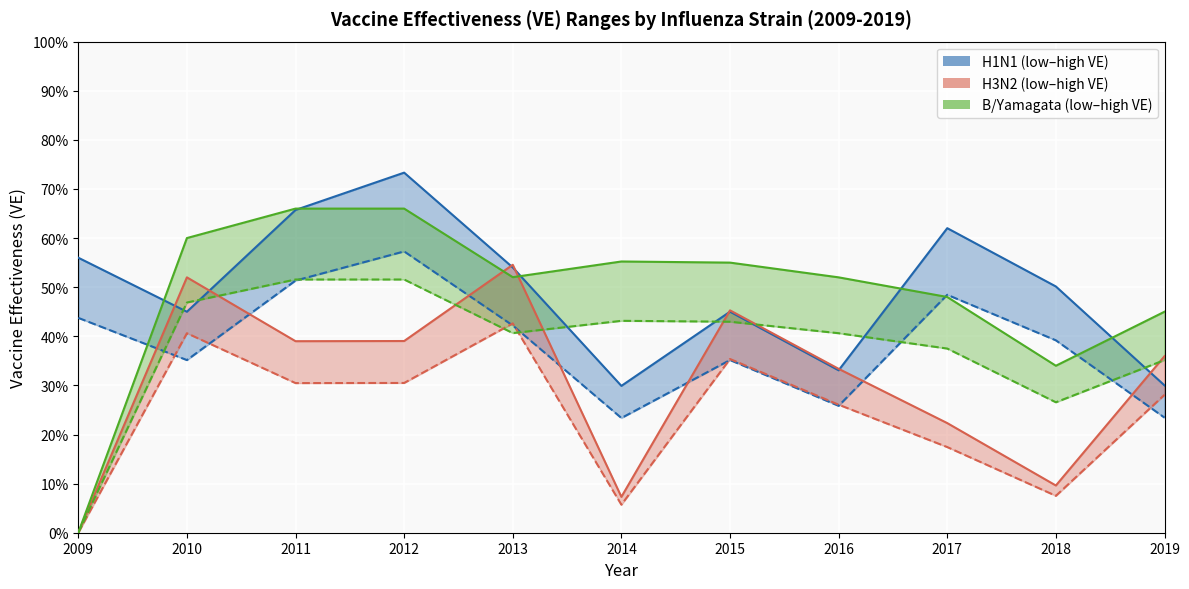

In low_VE_h3n2, how many points are lower than both neighbors (excluding endpoints)?

3